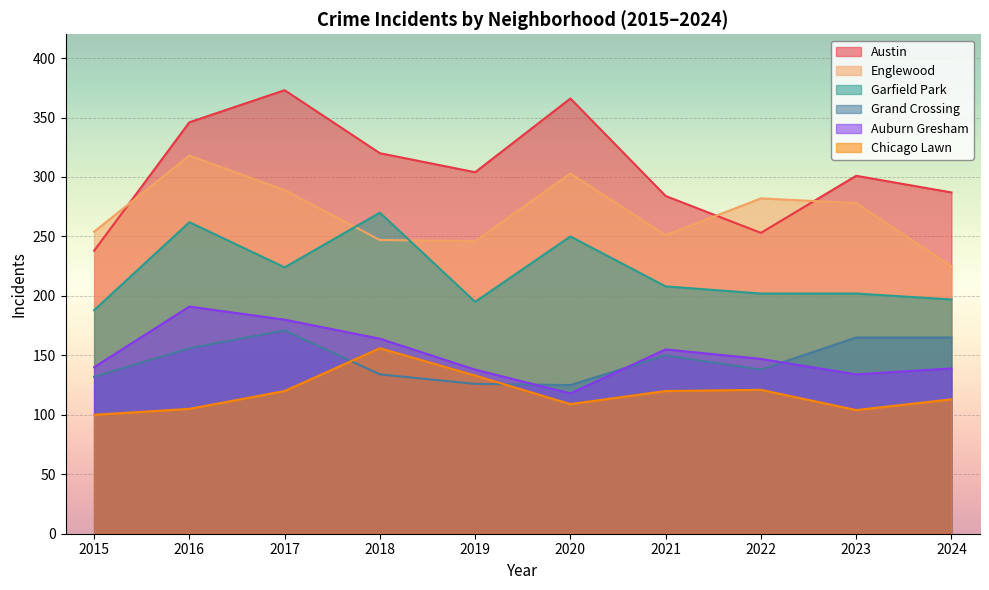

How many lines are shown in the chart?

6